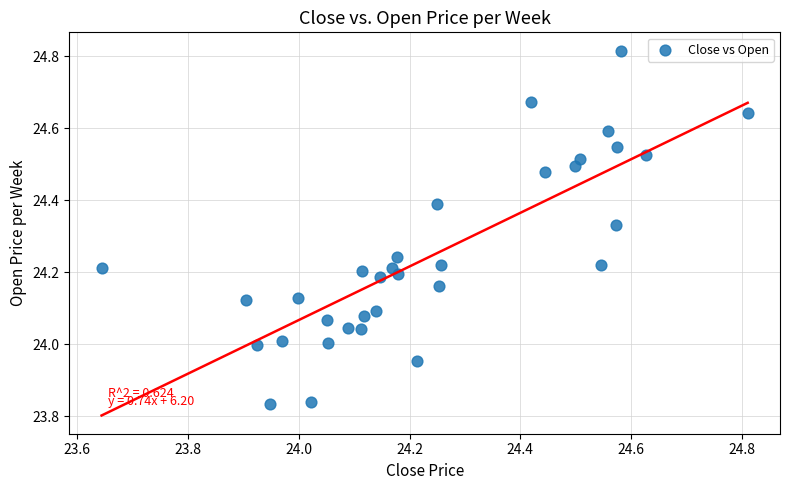

What is the range of Y values (max minus min)?

1.0